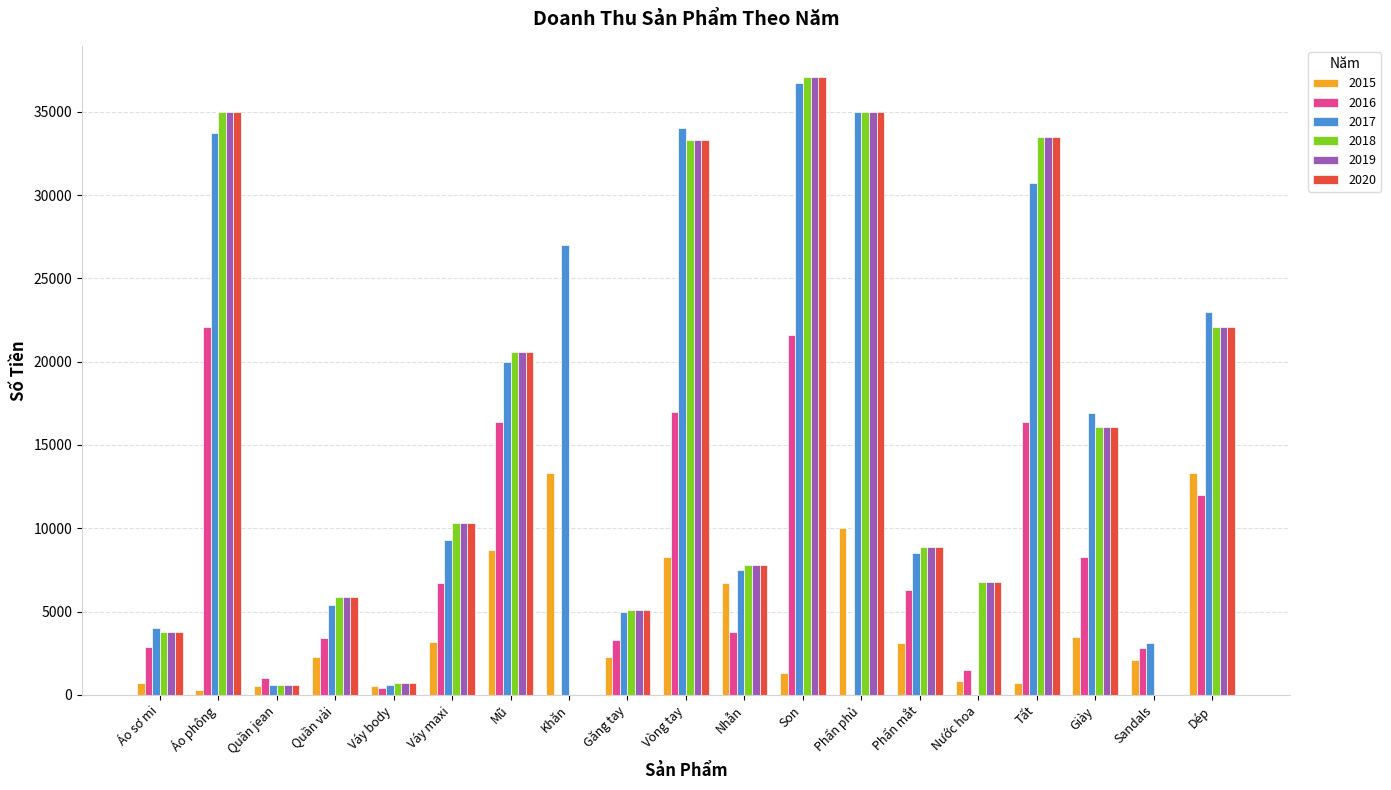

Which series changed the most between Găng tay and Vòng tay?

2017